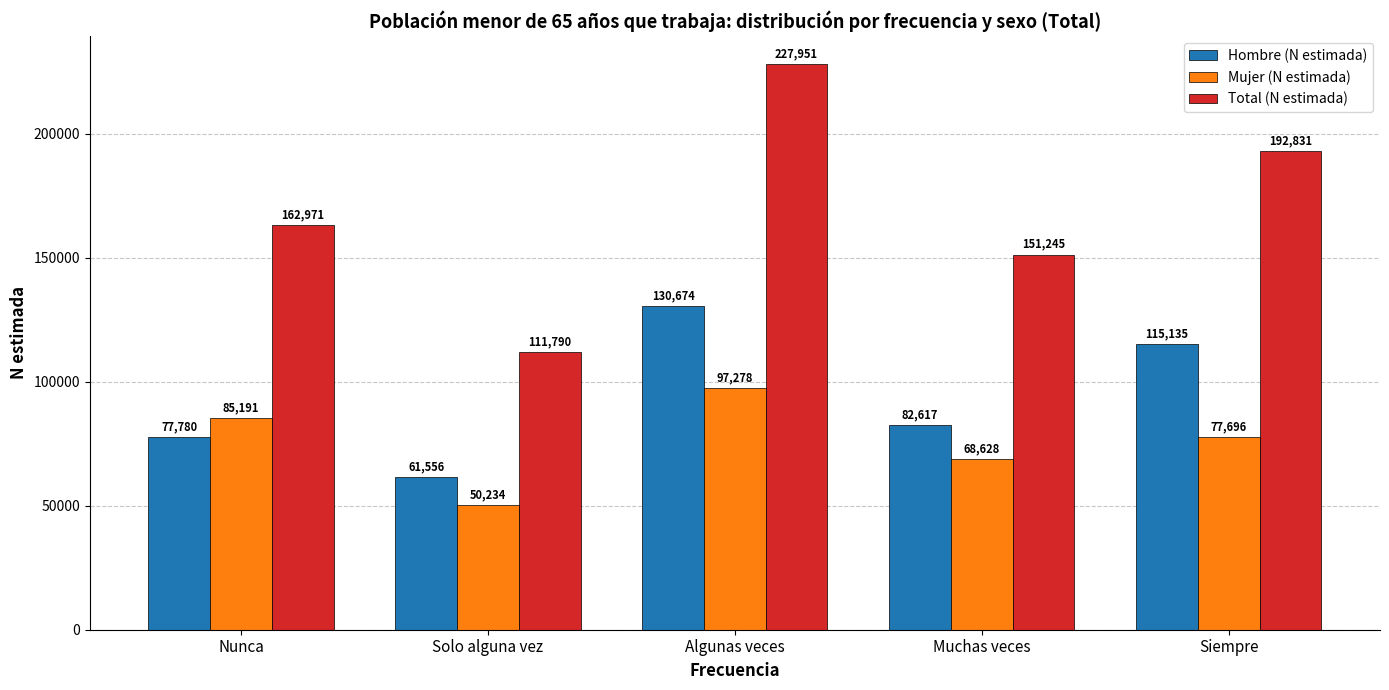

What are all the series names shown in the legend?

Hombre (N estimada), Mujer (N estimada), Total (N estimada)